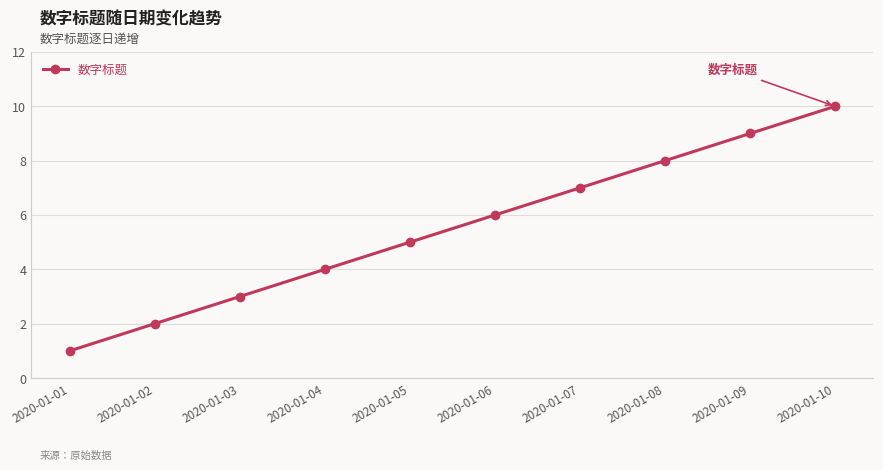

Reading left to right, transcribe all the data shown in this chart.

2020-01-01=1	2020-01-02=2	2020-01-03=3	2020-01-04=4	2020-01-05=5	2020-01-06=6	2020-01-07=7	2020-01-08=8	2020-01-09=9	2020-01-10=10